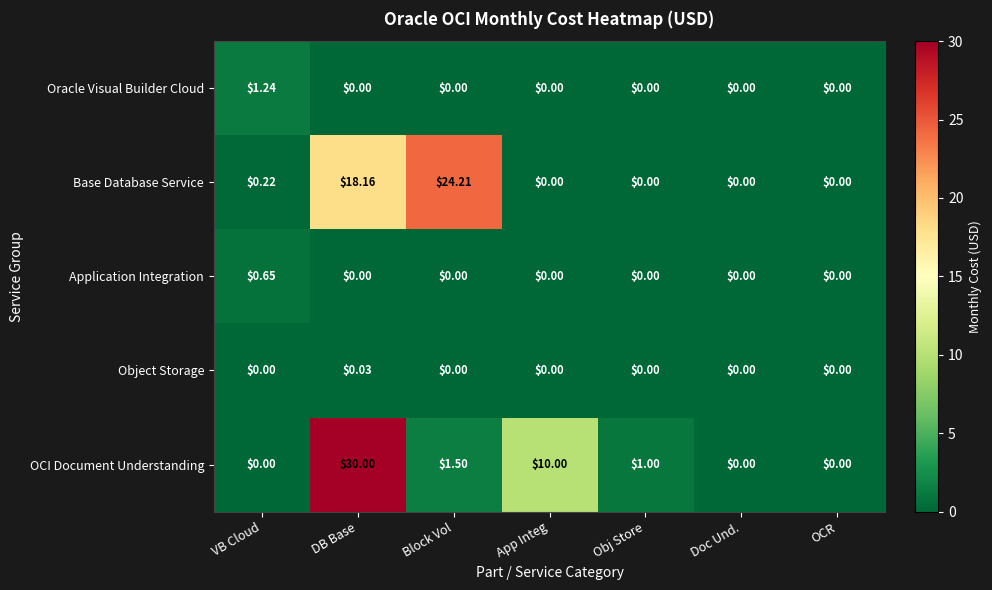

Where is Base Database Service nearest to the value 12?

DB Base